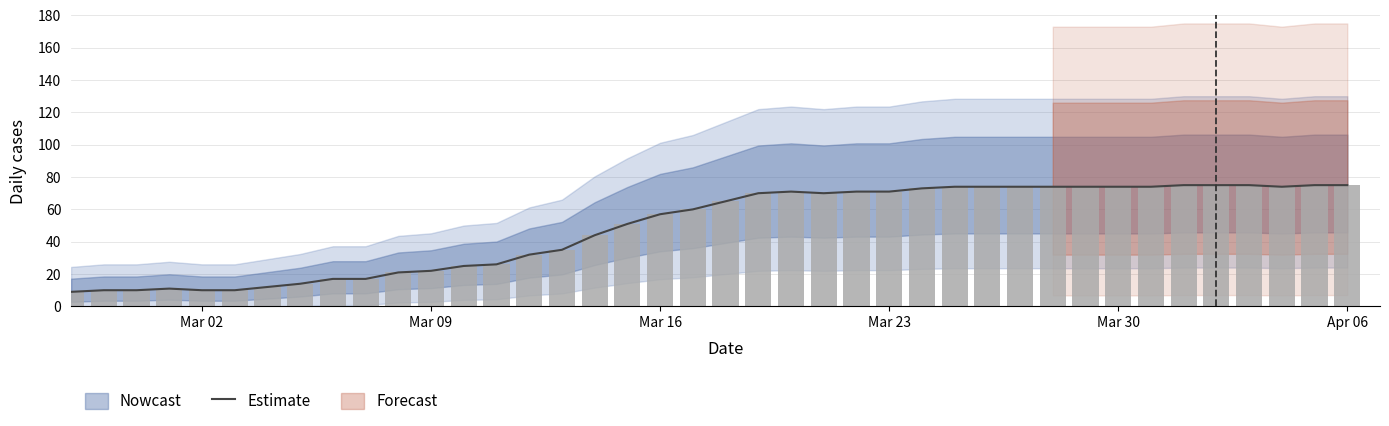

What is the value of the 8th bar from the left?

14